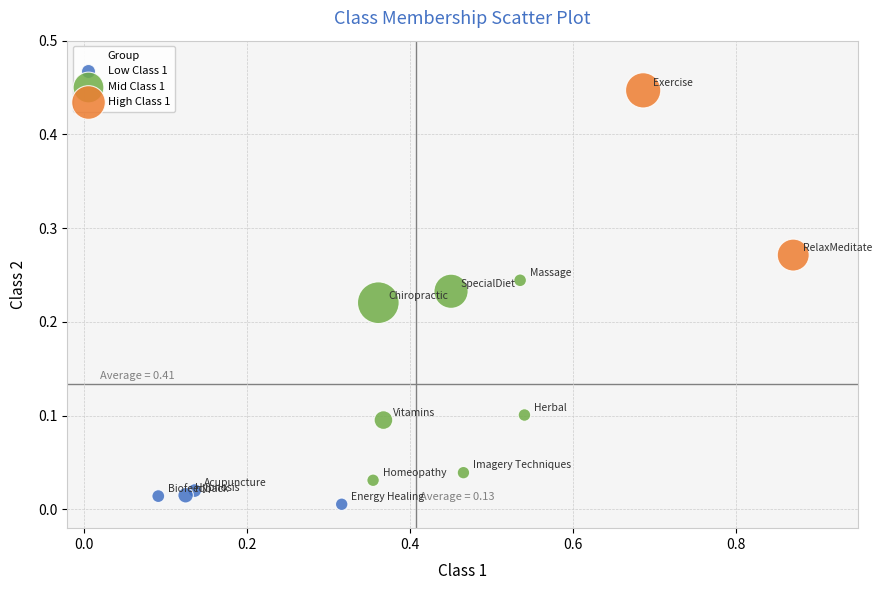

Which series reaches the minimum Y coordinate?

Low Class 1